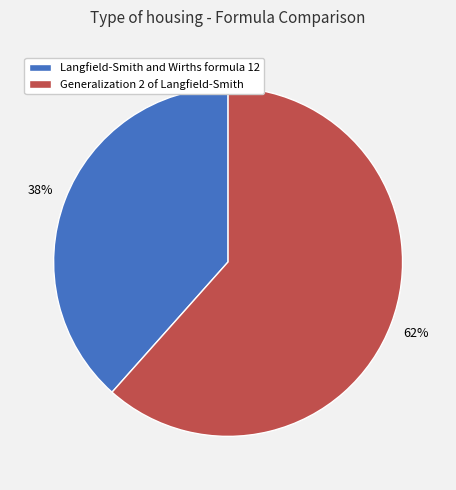

To the nearest percent, what percentage of the pie is Langfield-Smith and Wirths formula 12?

38%